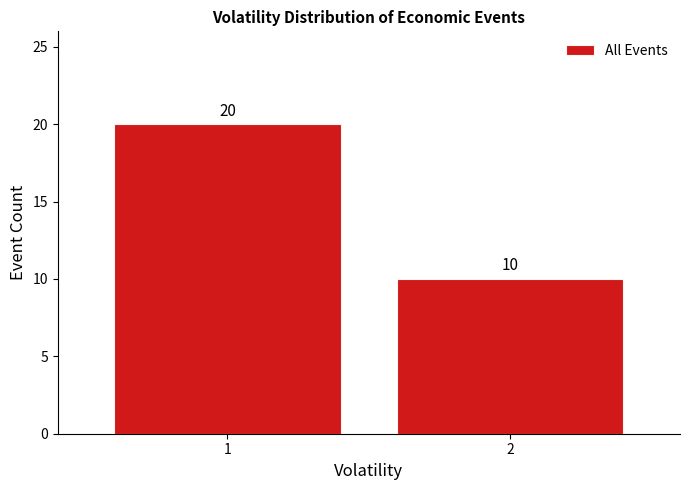

Reading right to left, extract all data points from this chart.

2=10	1=20